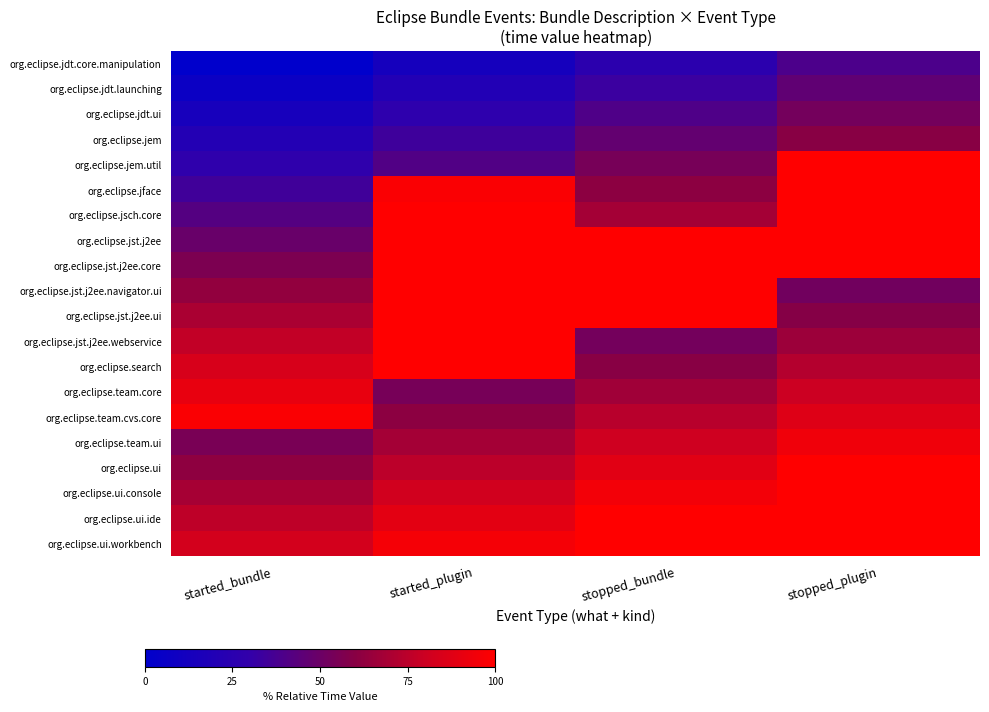

What is the difference between the highest and lowest values at stopped_plugin?

61